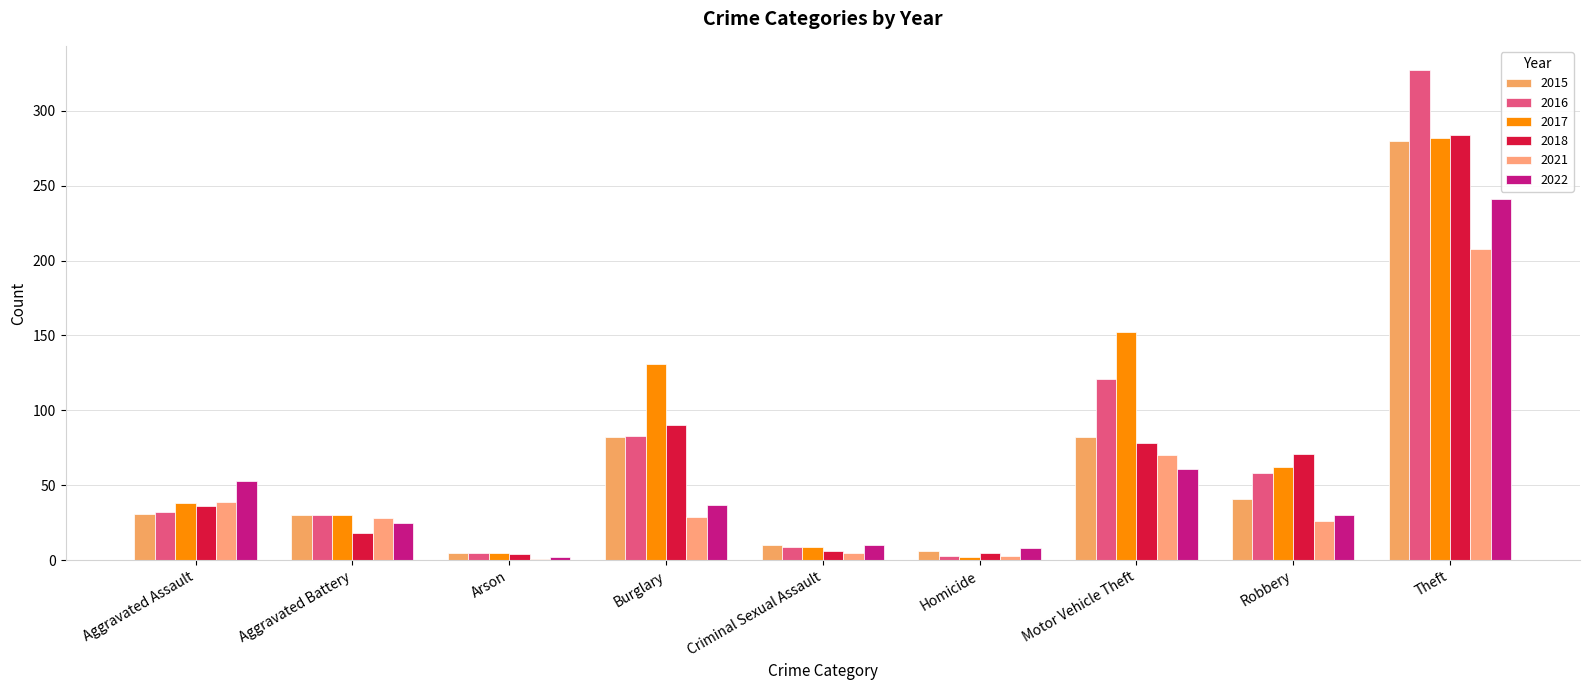

At which label does 2022 first exceed 30?

Aggravated Assault